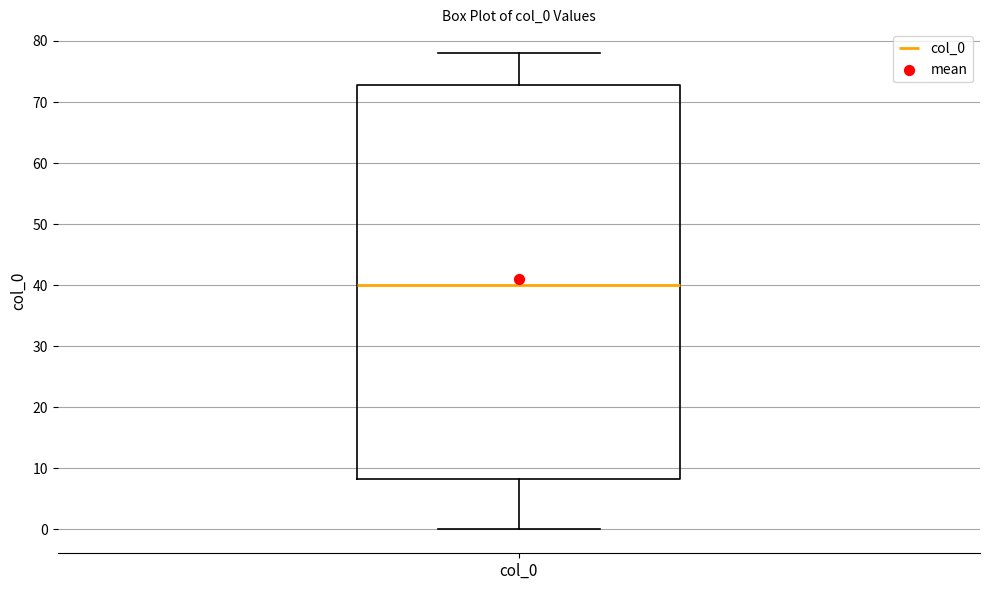

Transcribe this box plot: give where the median line is, the range the box spans, and where the two whiskers end, as read against the y-axis. The values are not printed on the chart, so give them approximately, as read against the axis.

median 40, box 8 to 73, whiskers 0 to 78